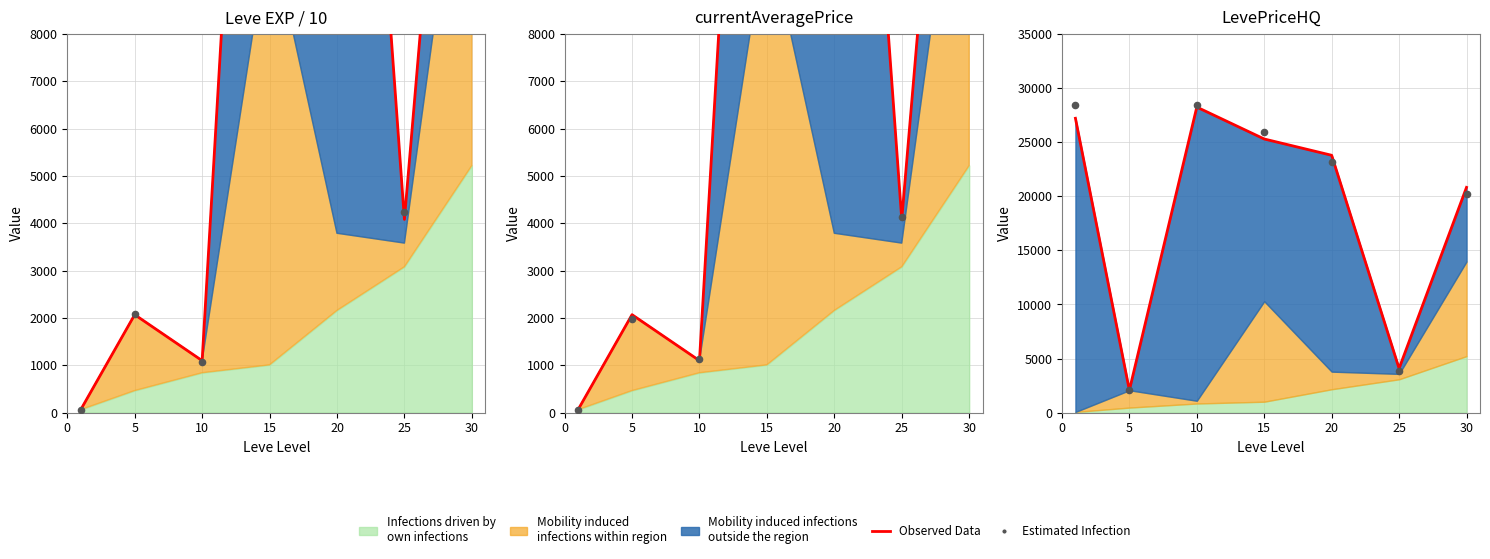

Is the value of Estimated Infection at 0 greater than the value of Observed Data at 15?

Yes